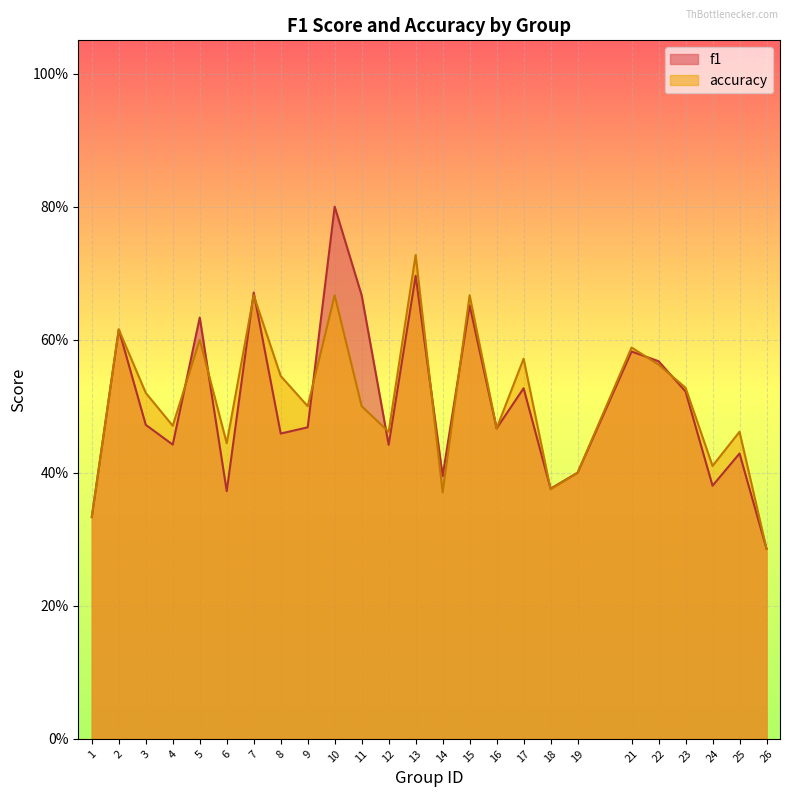

Which has a higher value, 21 or 2?

2